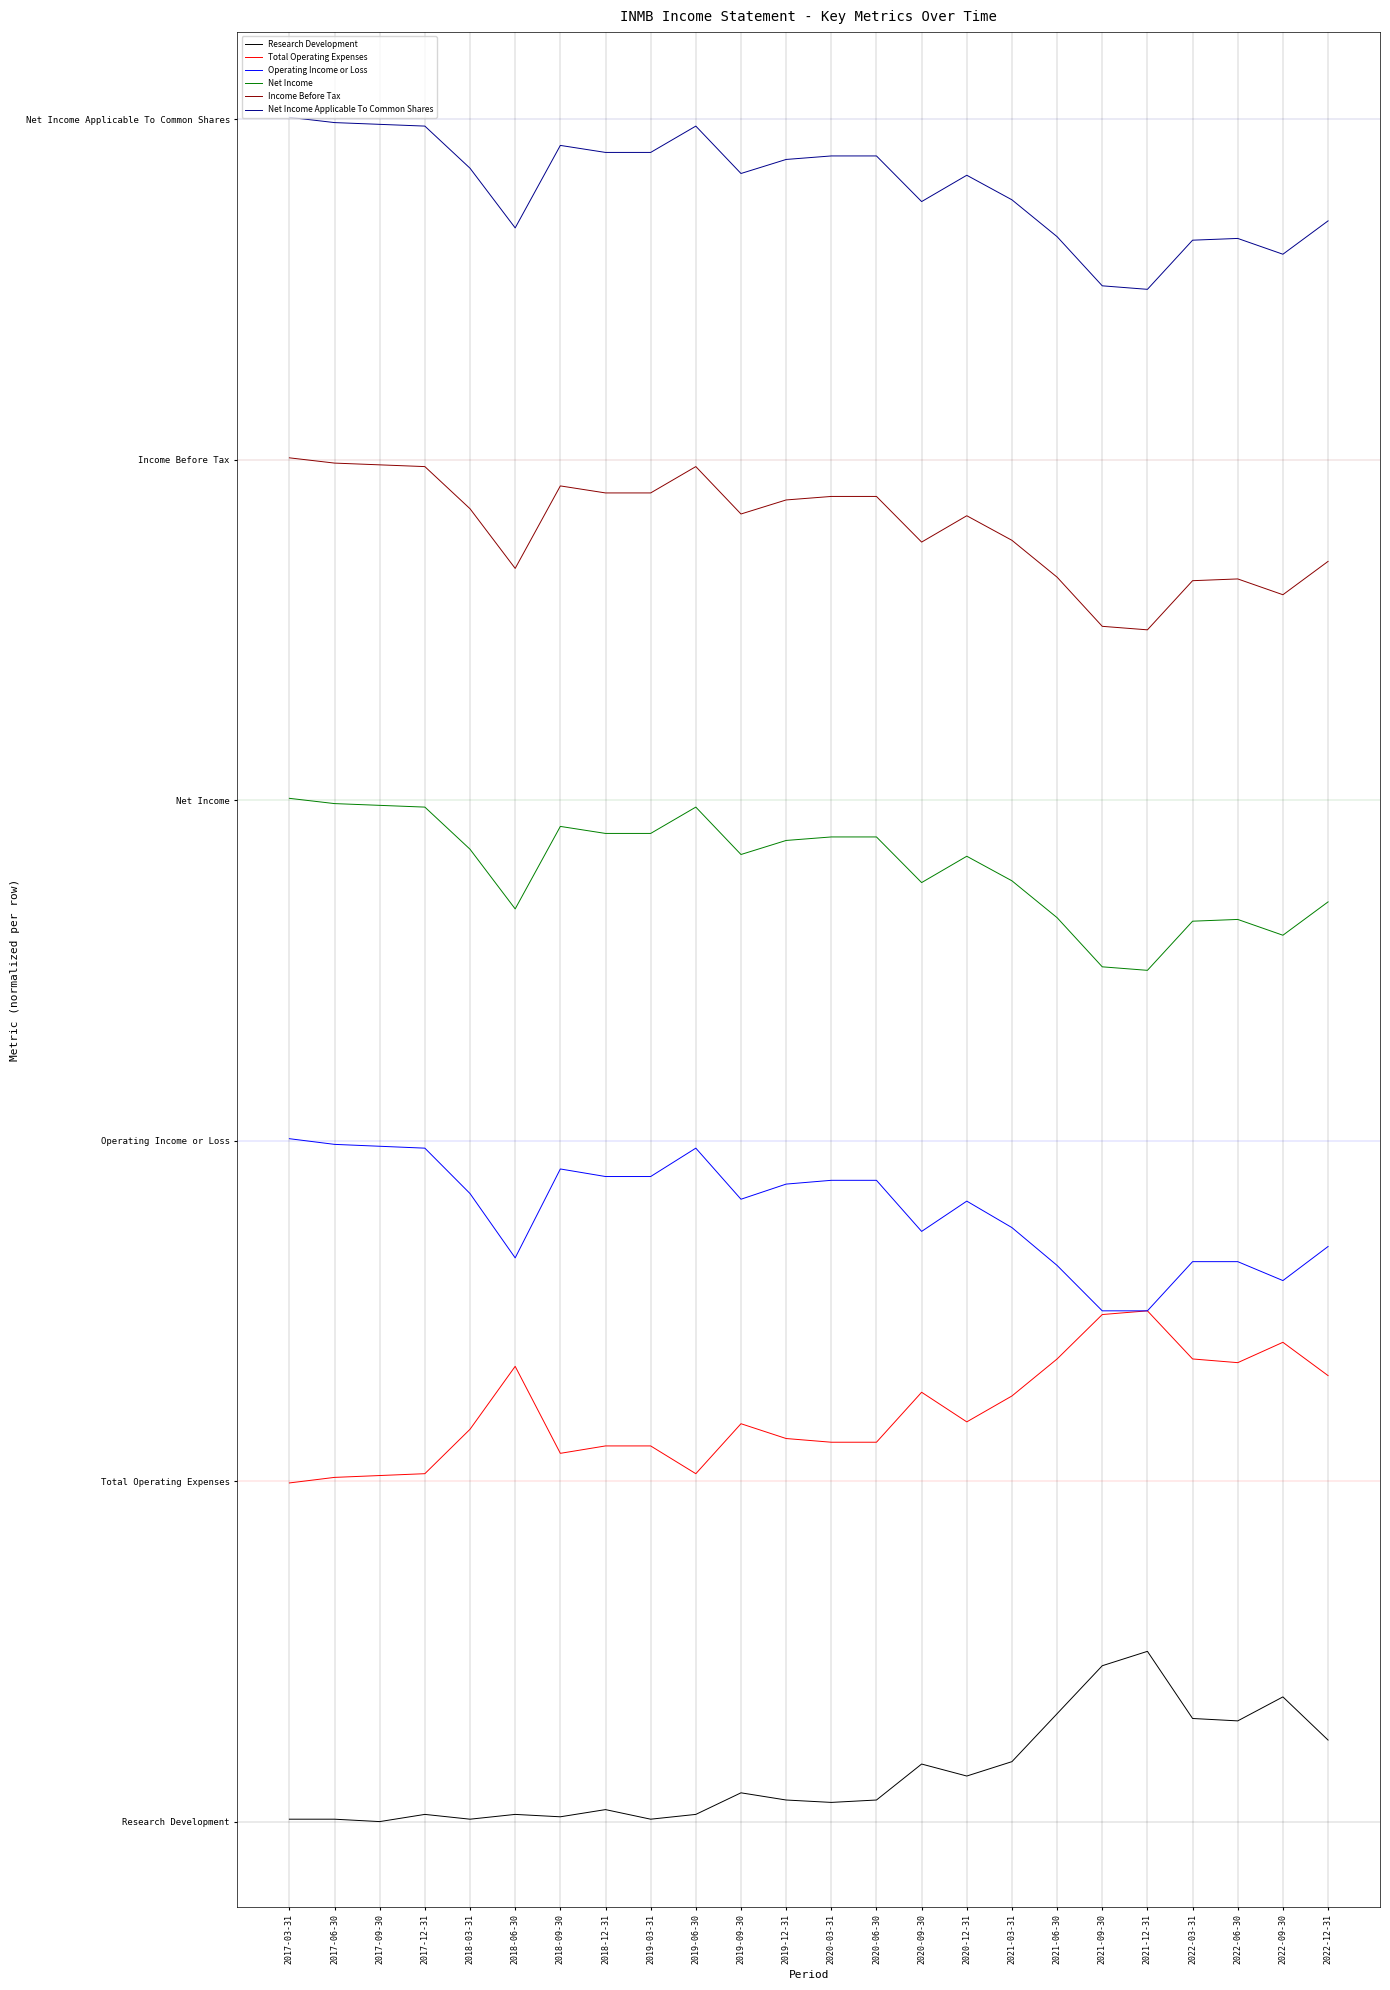

What is the spread (max minus min) of values at 2017-06-30?

14947.9